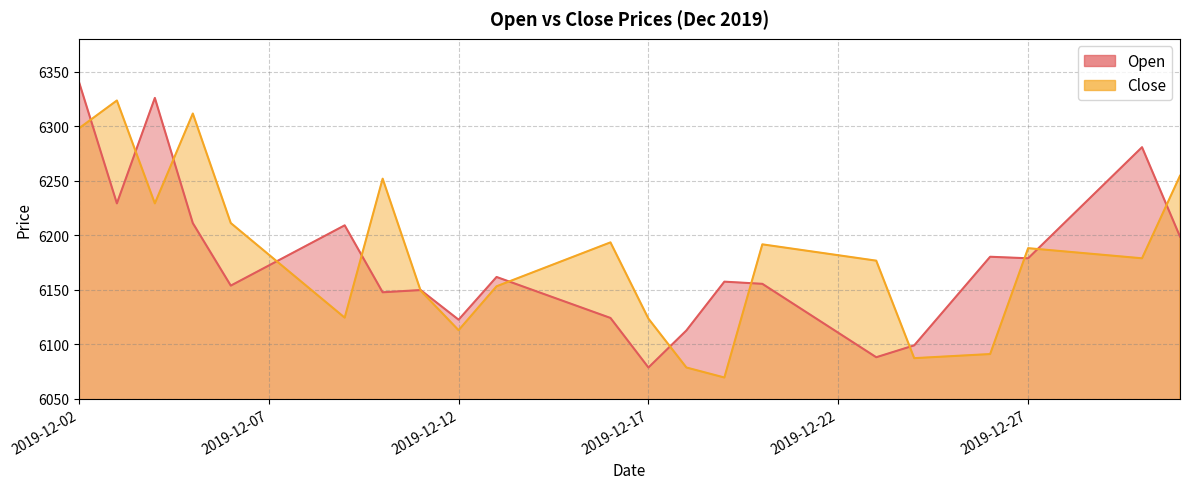

What is the total value across all series at 2019-12-08?

12344.0